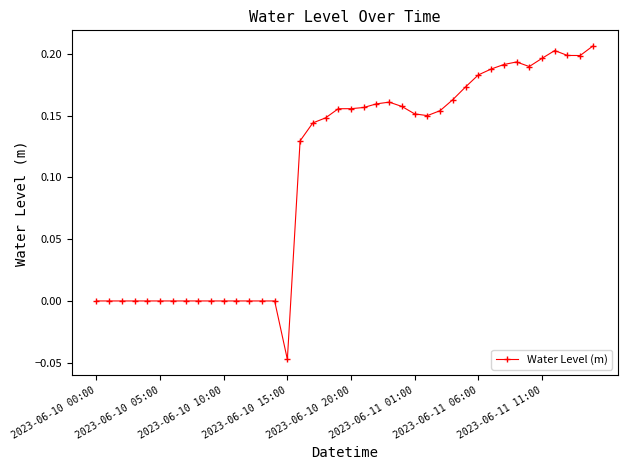

What is the difference between the maximum and minimum values?

0.3